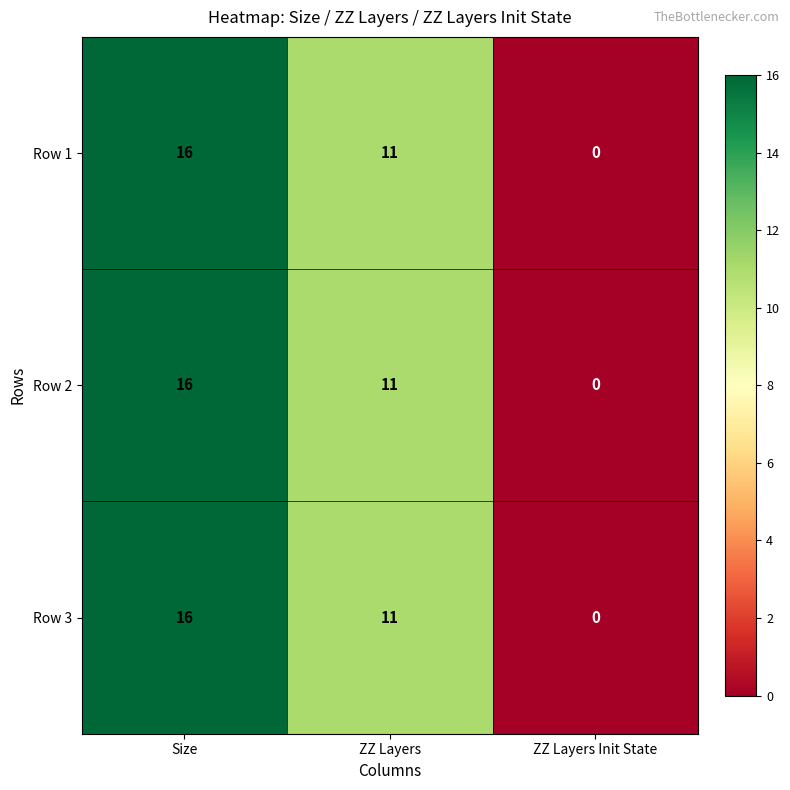

Read the Row 1 value at ZZ Layers.

11